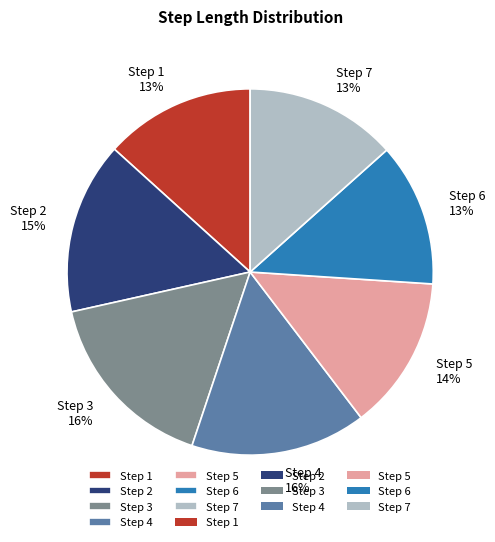

Is there a majority slice in this chart?

No